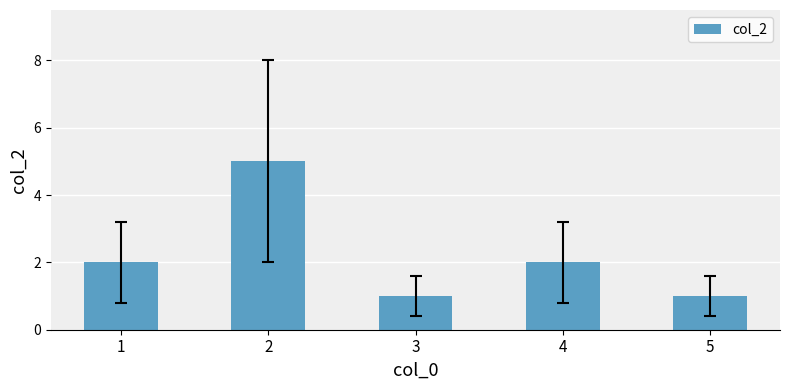

What is the sum of all values?

11